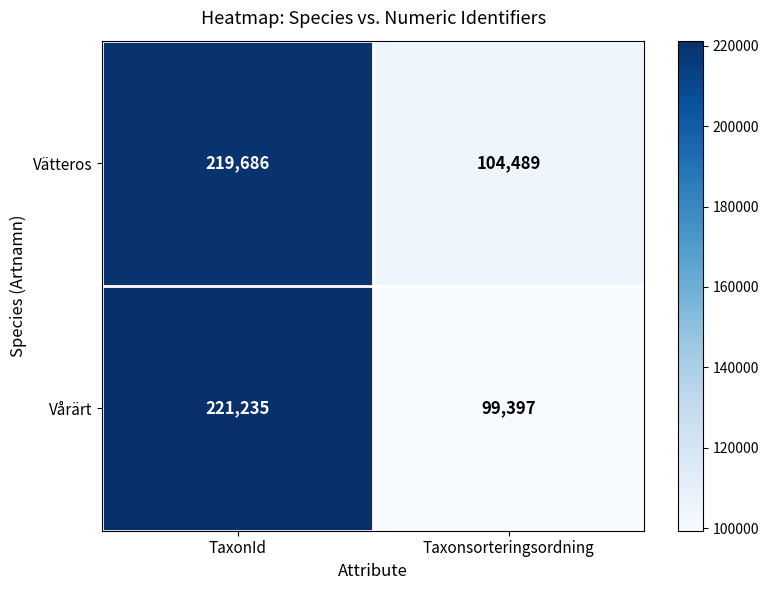

True or false: Vätteros has a value of 178617 at Taxonsorteringsordning.

False